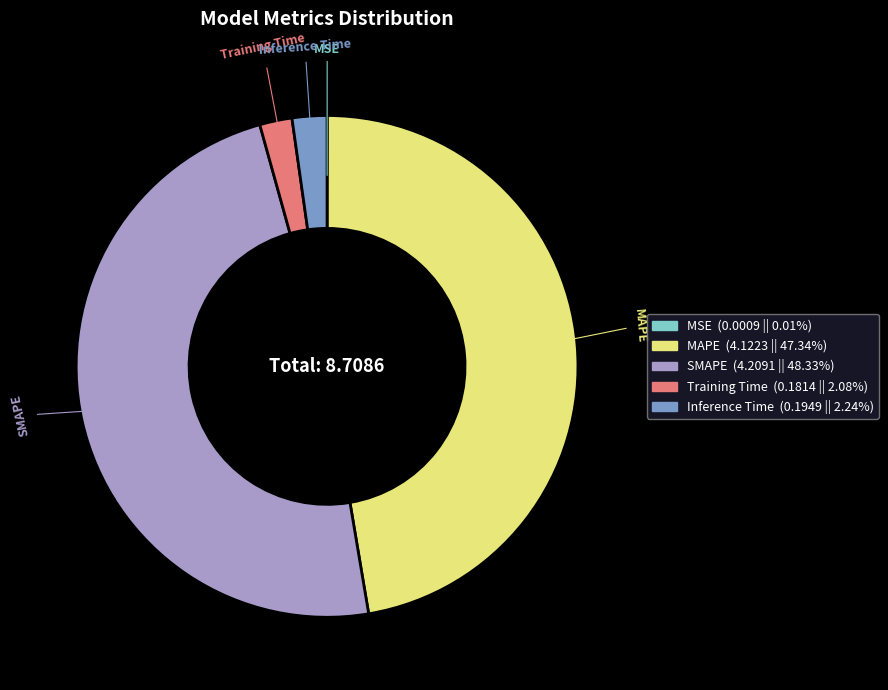

Does Inference Time represent more than half of the total?

No